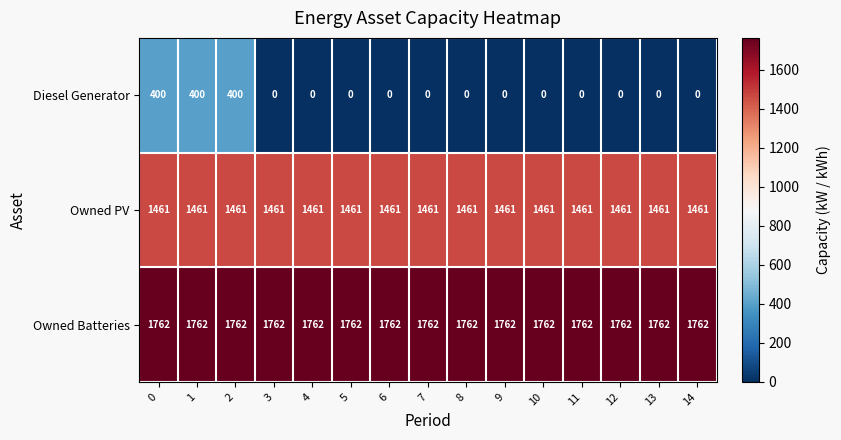

What is the average value of the Owned PV series?

1461